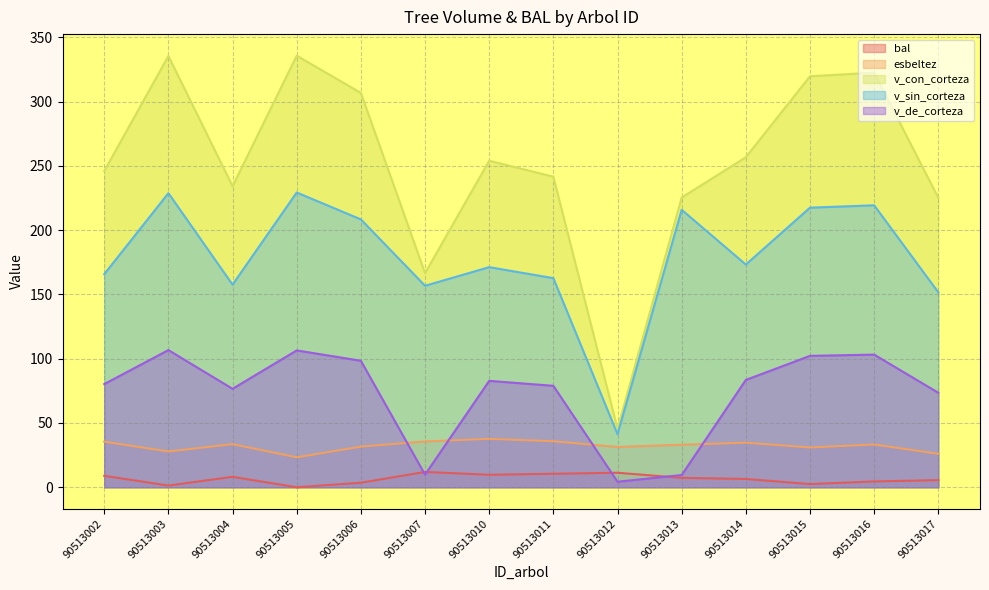

How many lines are shown in the chart?

5